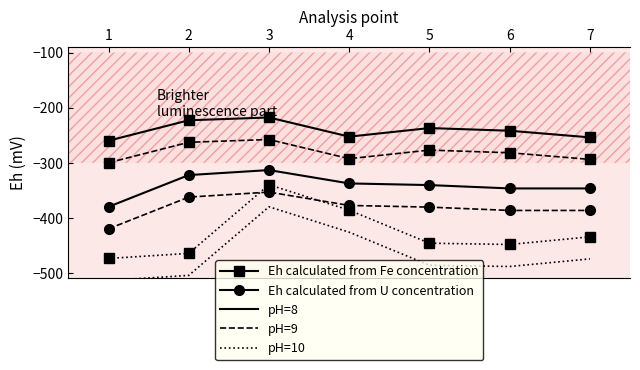

How many data points in Eh calculated from U concentration are above -340?

3